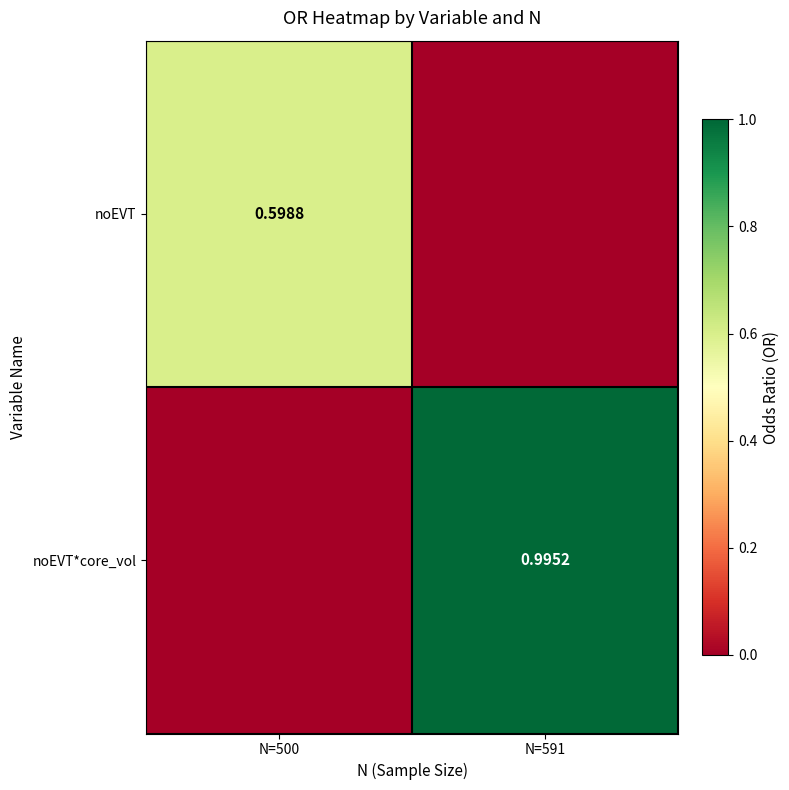

What is the sum of all noEVT*core_vol values?

1.0